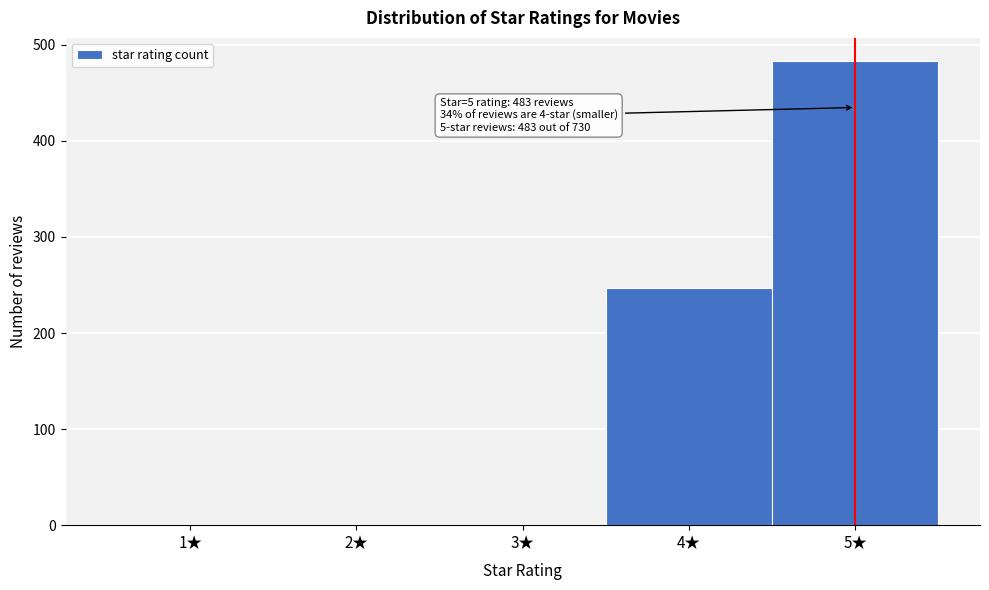

Reading left to right, transcribe all the data shown in this chart.

1★=0	2★=0	3★=0	4★=247	5★=483